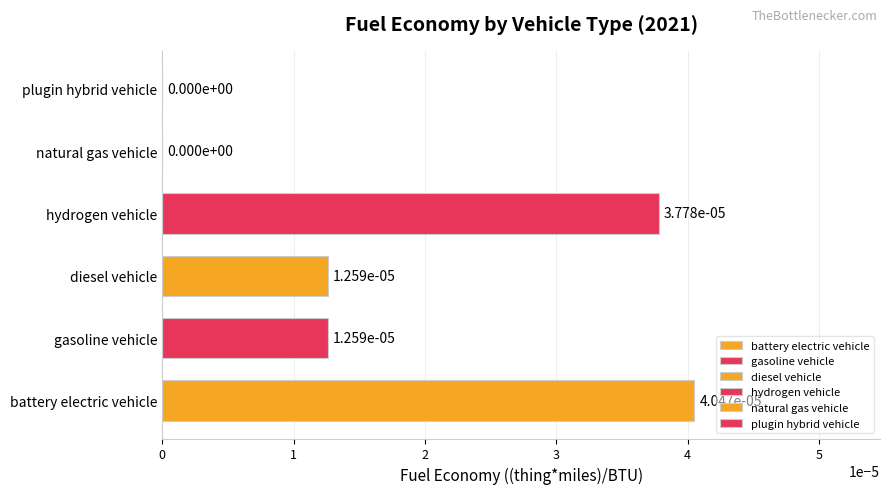

True or false: the data shows 0.0 at battery electric vehicle.

True